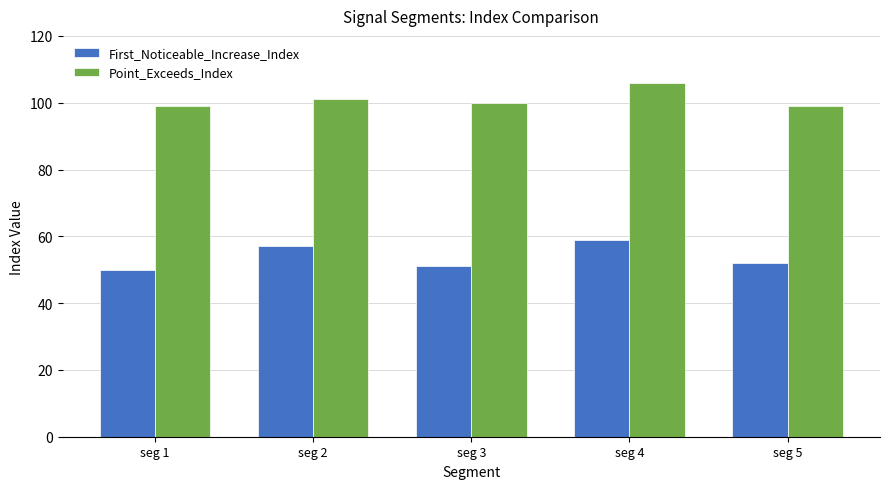

Which label corresponds to the smallest value in the chart?

seg 1